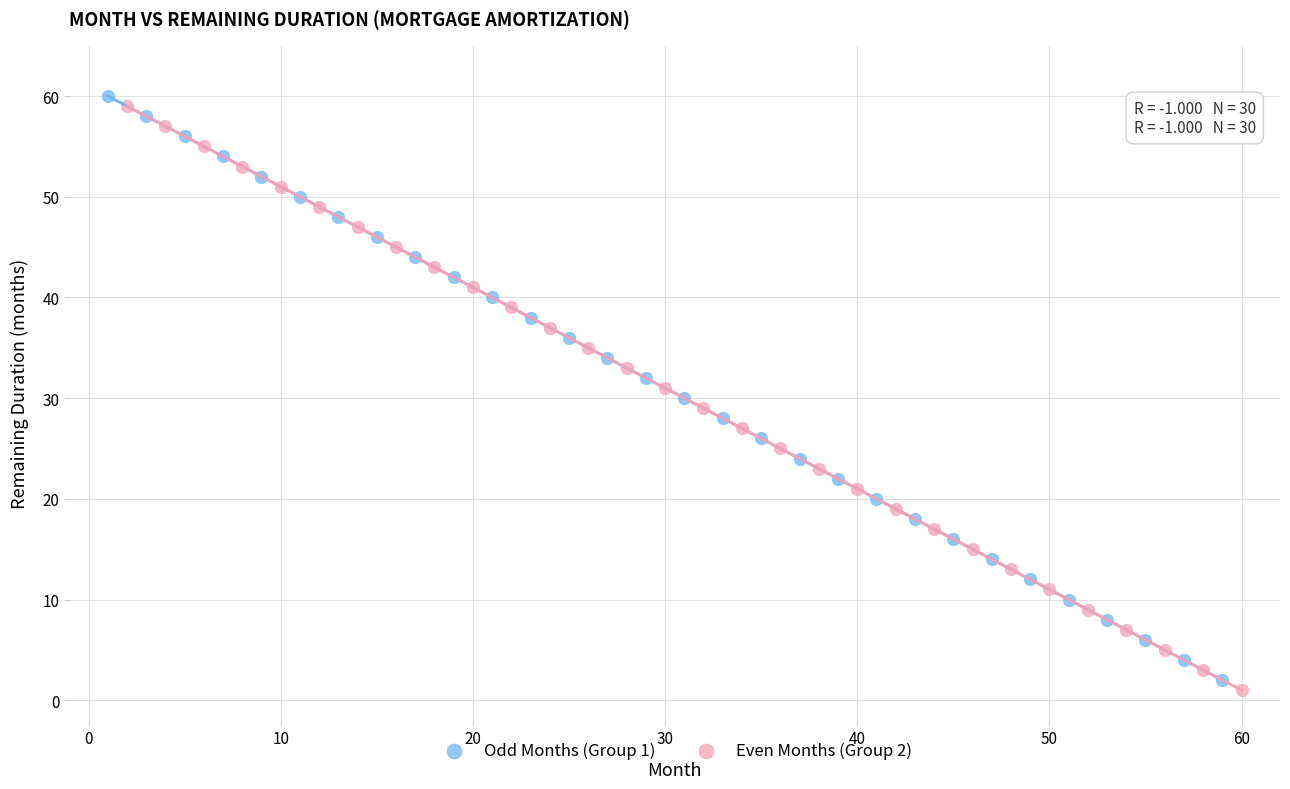

What are all the series names shown in the legend?

Odd Months (Group 1), Even Months (Group 2)